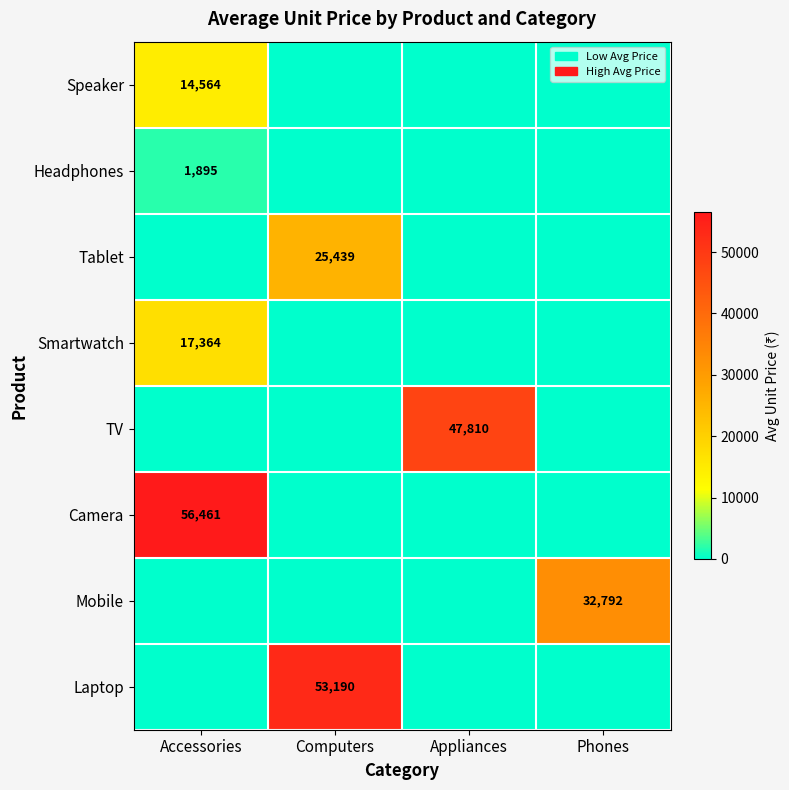

Is it true that Smartwatch equals 17364 at Accessories?

True